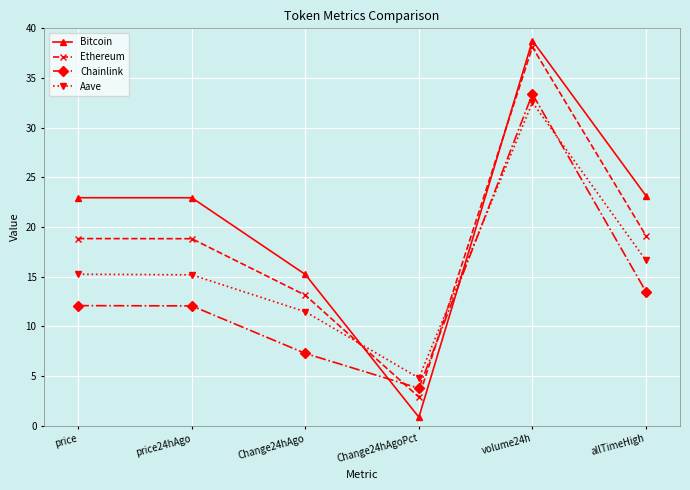

Which series has the widest spread of values?

Bitcoin